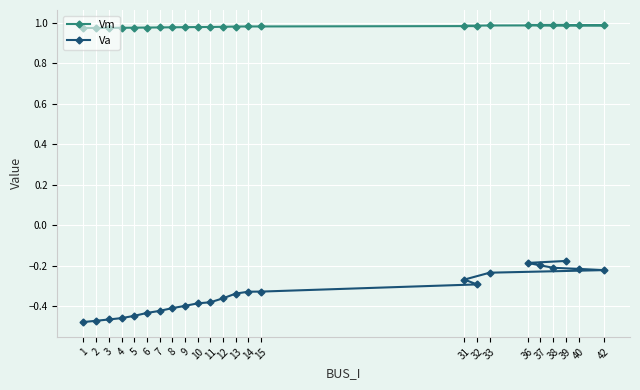

What is the label of the 20th point from the right?

5